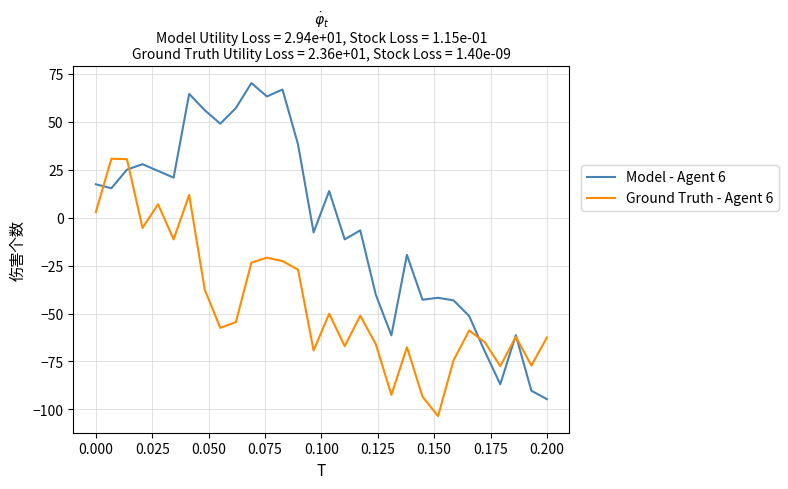

Which series has the largest range (max minus min)?

Model - Agent 6